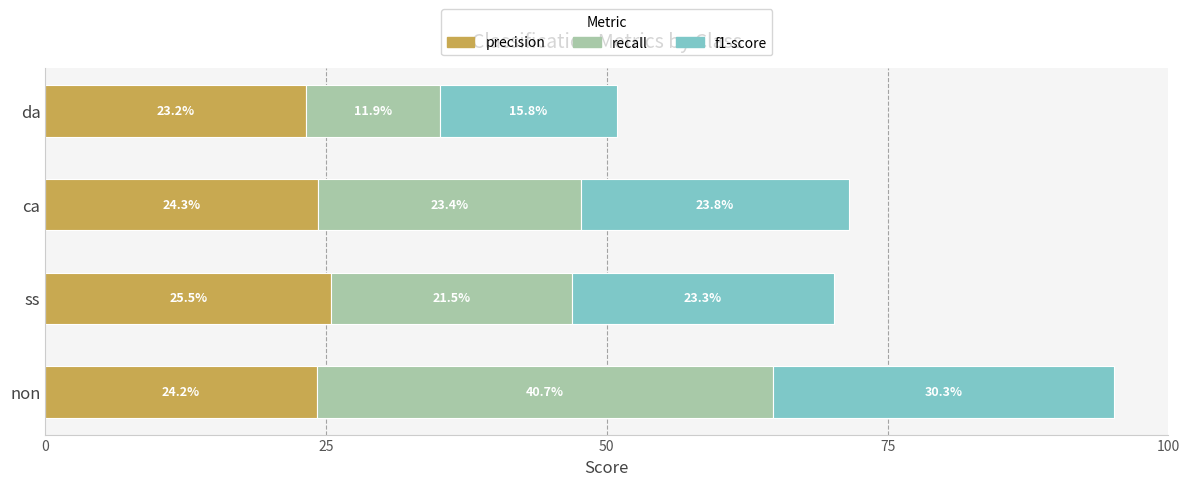

The value of precision at da is 23.2. True or false?

True